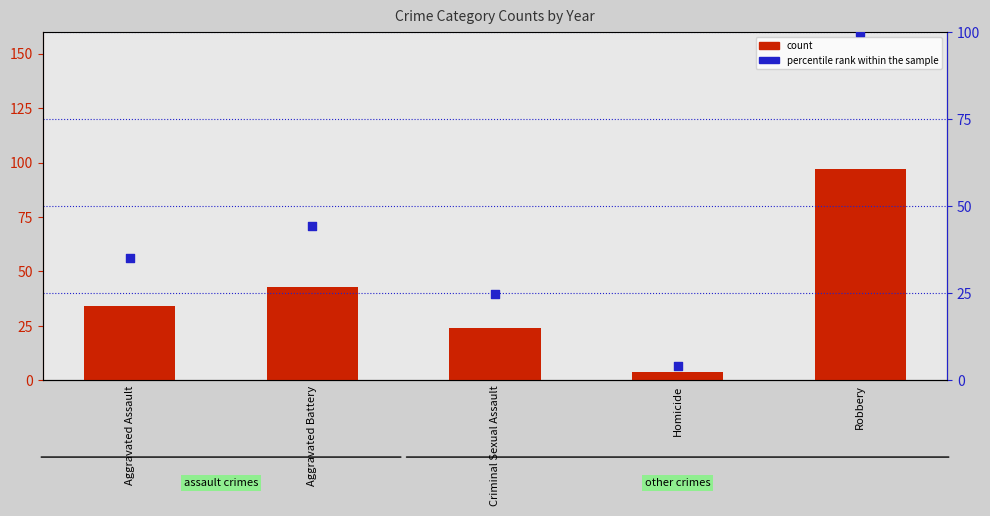

At which category is the sum across all series the highest?

Robbery